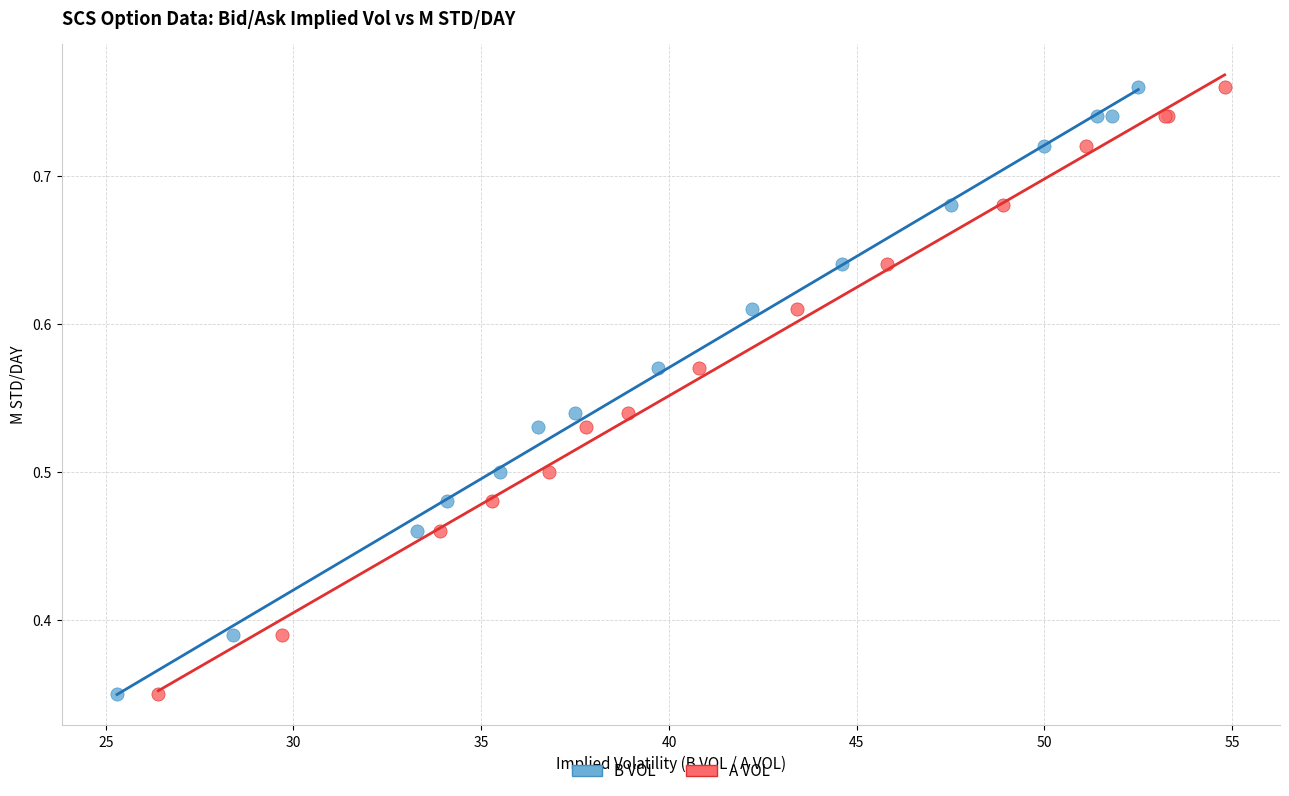

What are all the series names shown in the legend?

B VOL, A VOL